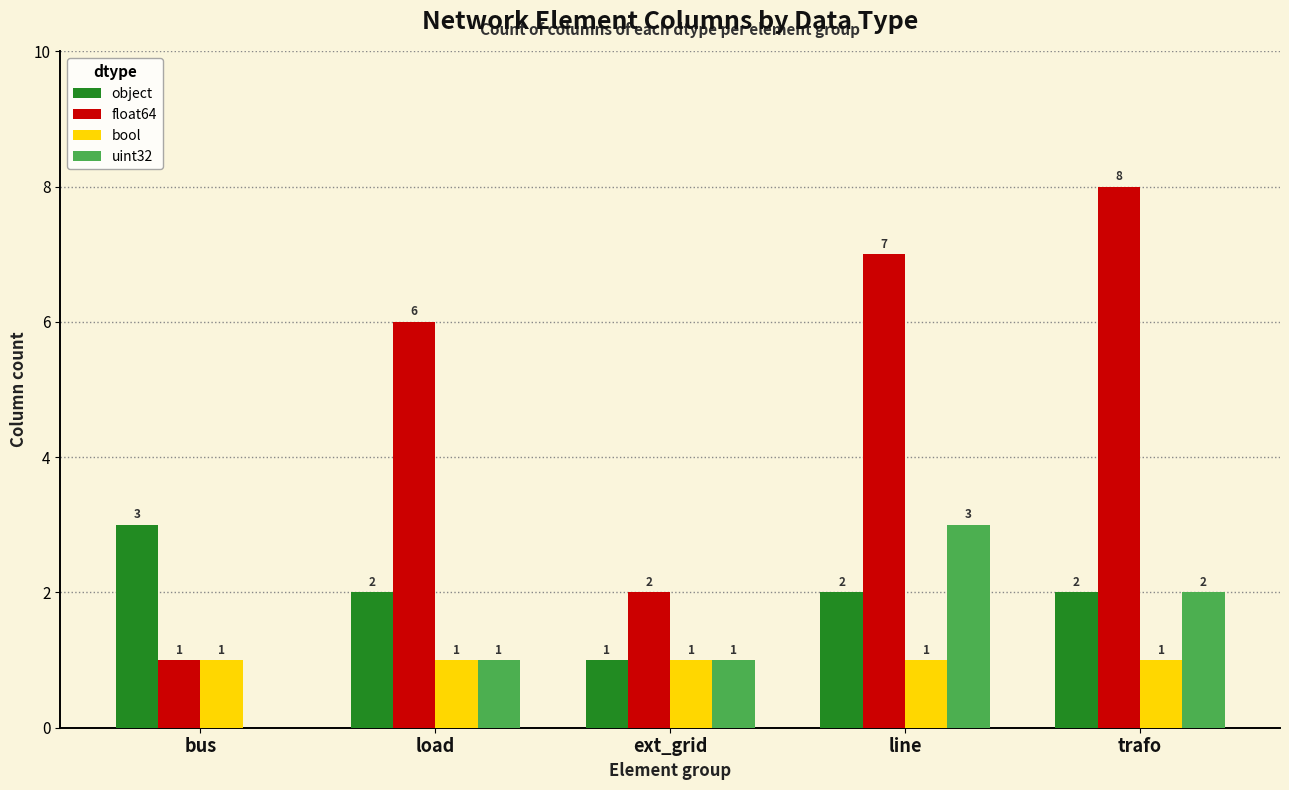

What are all the series names shown in the legend?

object, float64, bool, uint32